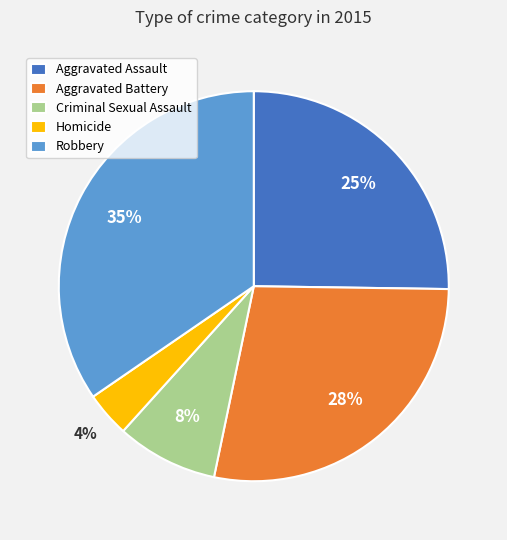

Between Aggravated Assault and Robbery, which is larger?

Robbery